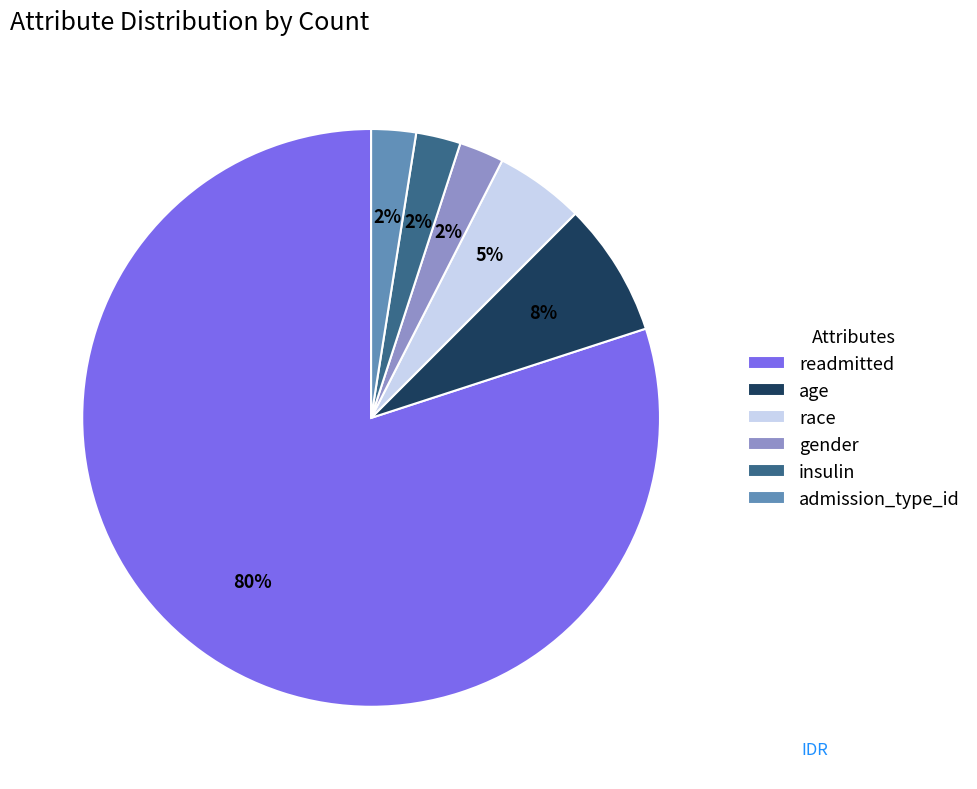

Count the number of slices in the pie.

6